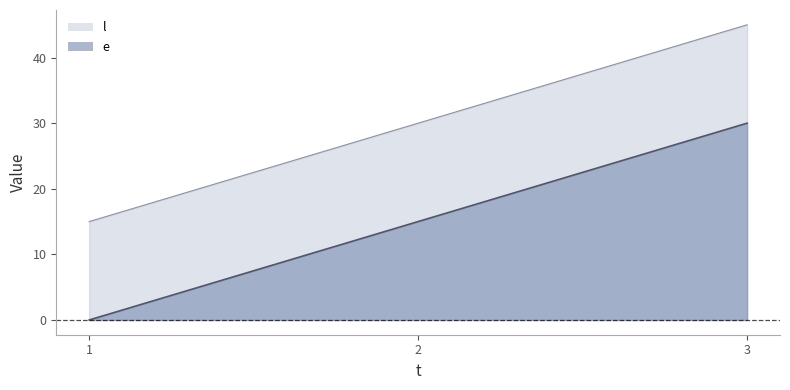

Reading left to right, extract all data points from this chart.

e: 1=0	2=15	3=30
l: 1=15	2=30	3=45